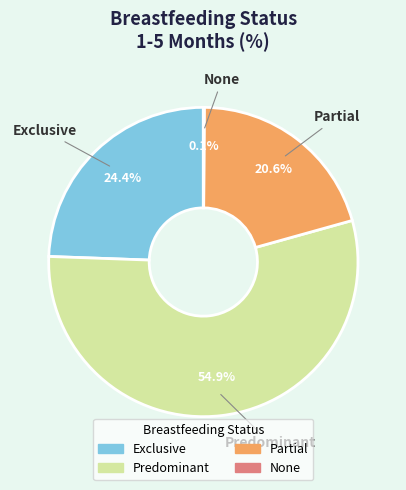

Combined, what portion of the pie is Partial and Exclusive?

45.0%